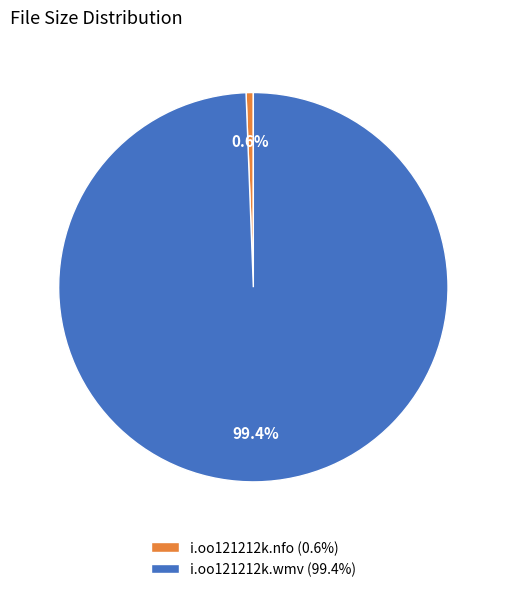

What percentage is the i.oo121212k.wmv slice, to the nearest percent?

99%